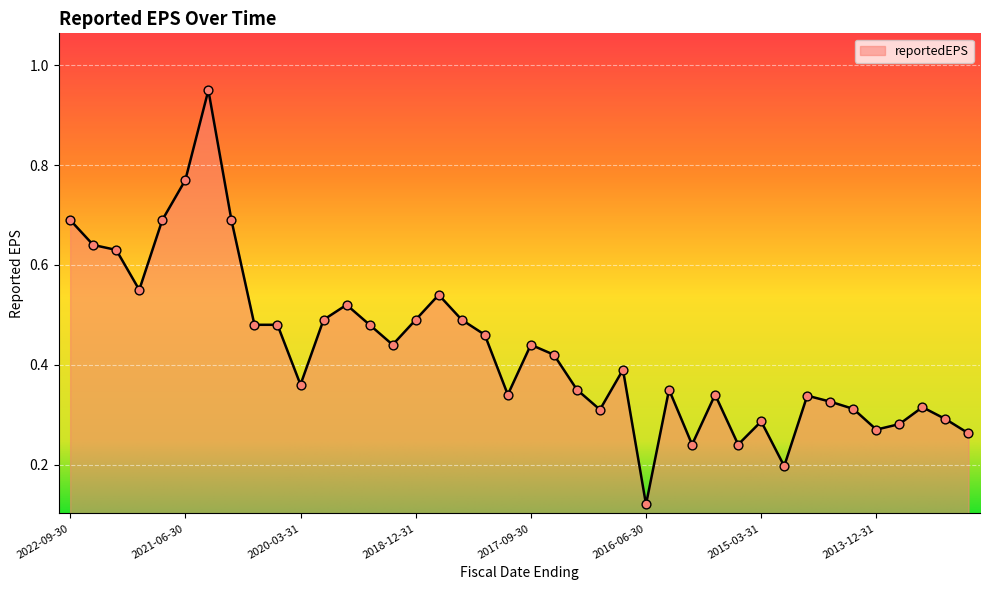

Does the chart have visible grid lines?

Yes